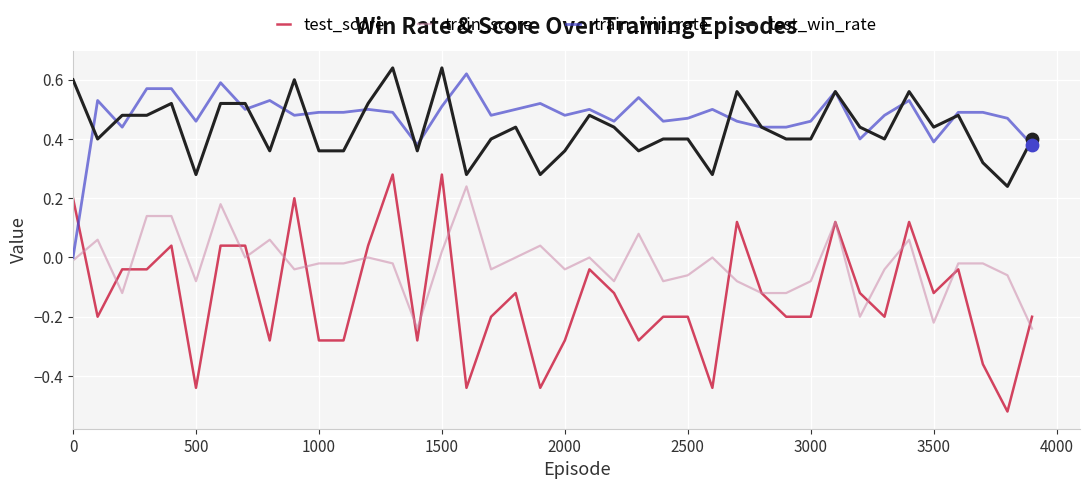

At how many categories does at least one series exceed 0?

40